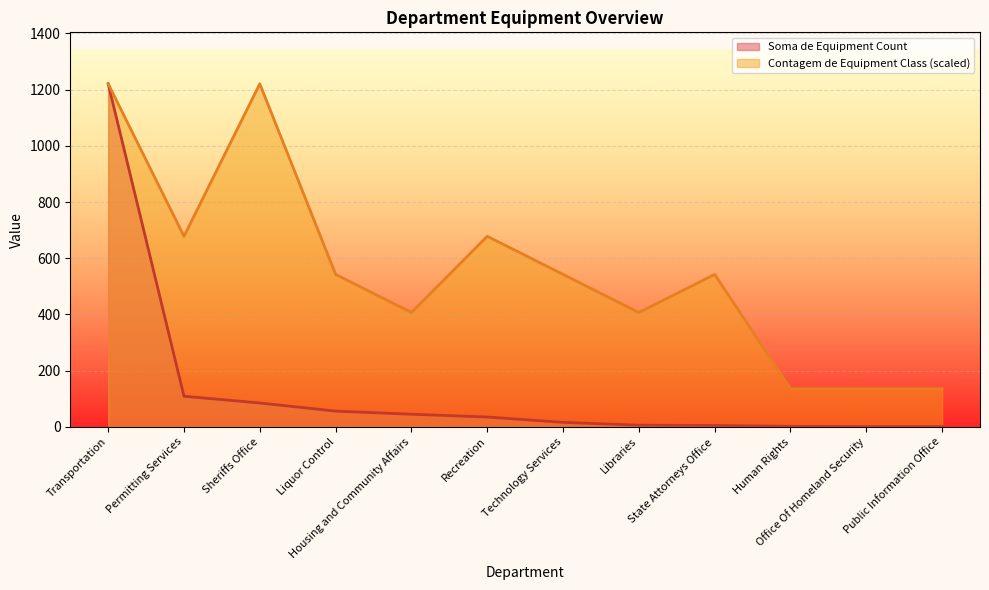

Reading left to right, extract all data points from this chart.

Soma de Equipment Count: 1221.0	109.0	85.0	56.0	45.0	35.0	16.0	6.0	5.0	2.0	1.0	1.0
Contagem de Equipment Class: 1221.0	678.3	1221.0	542.7	407.0	678.3	542.7	407.0	542.7	135.7	135.7	135.7